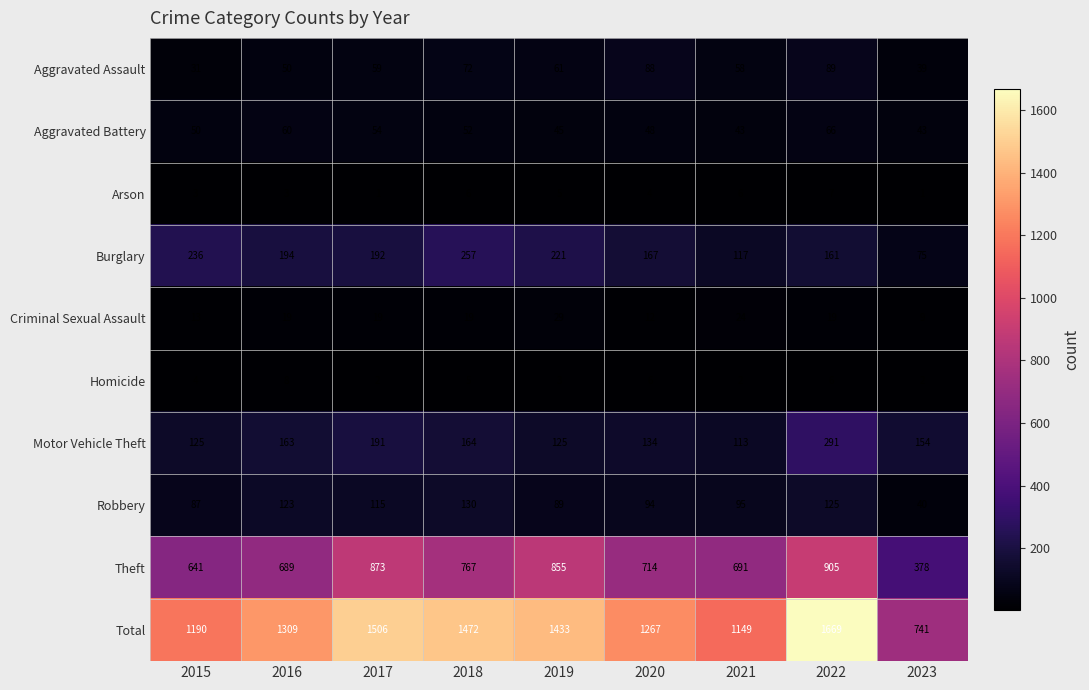

What is the spread (max minus min) of values at 2019?

1430